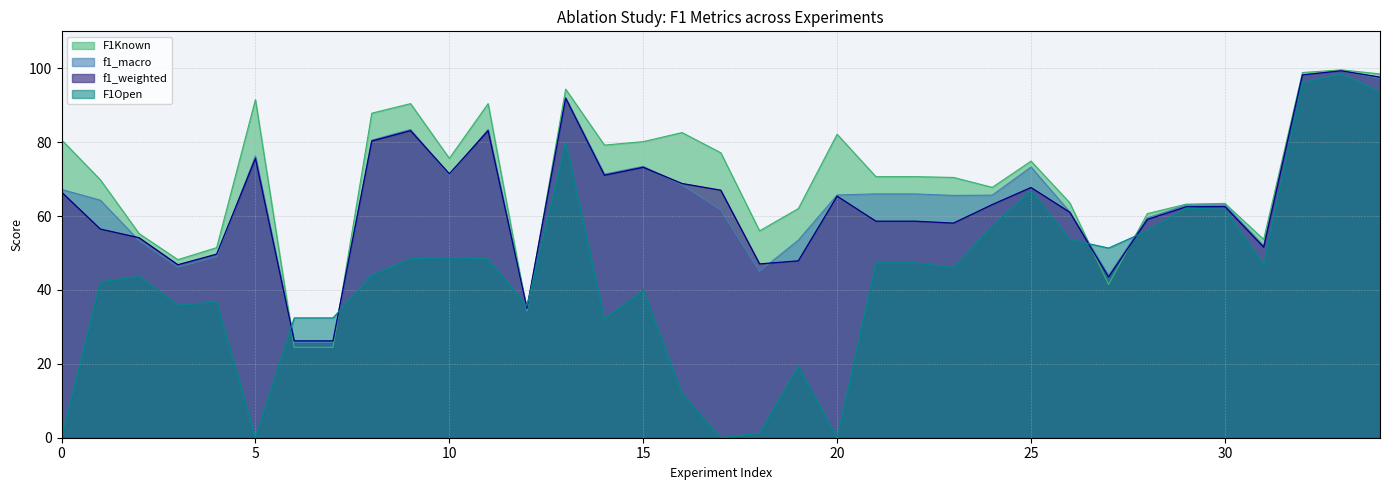

What is the average value of the F1Known series?

69.6